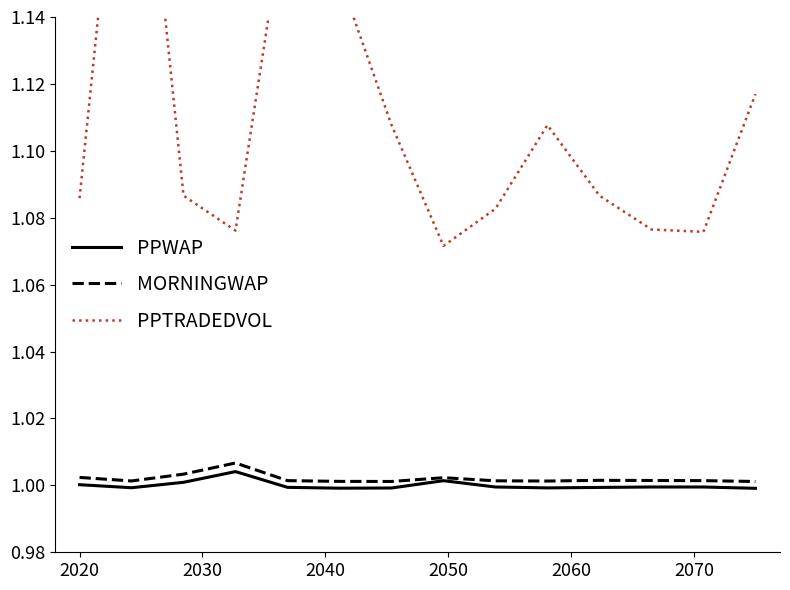

True or false: MORNINGWAP and PPTRADEDVOL cross at least once.

False